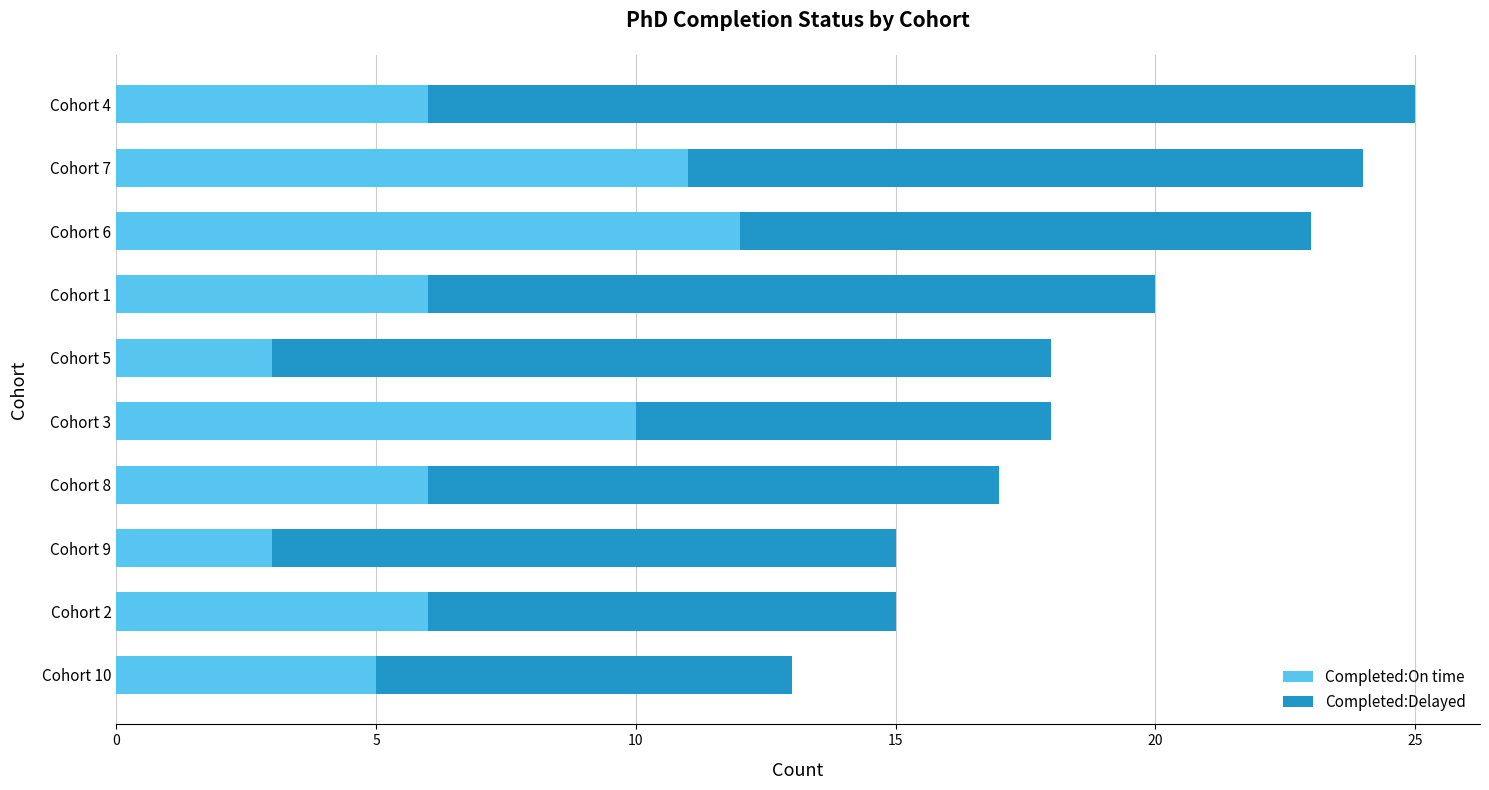

The value of Completed:On time at Cohort 10 is 8. True or false?

False